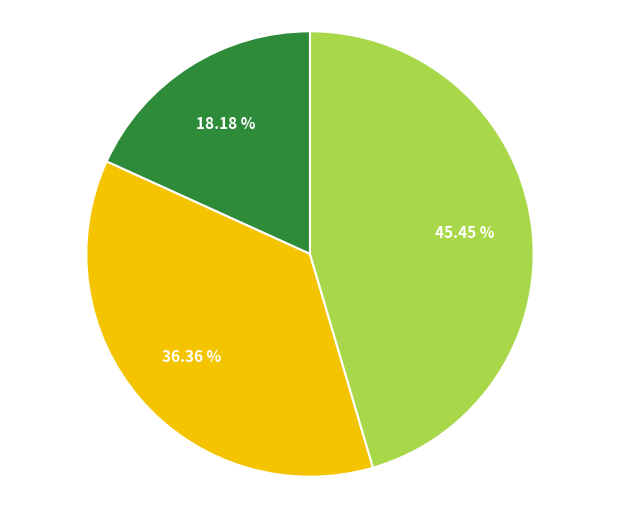

Is there any slice that represents more than half of the pie?

No